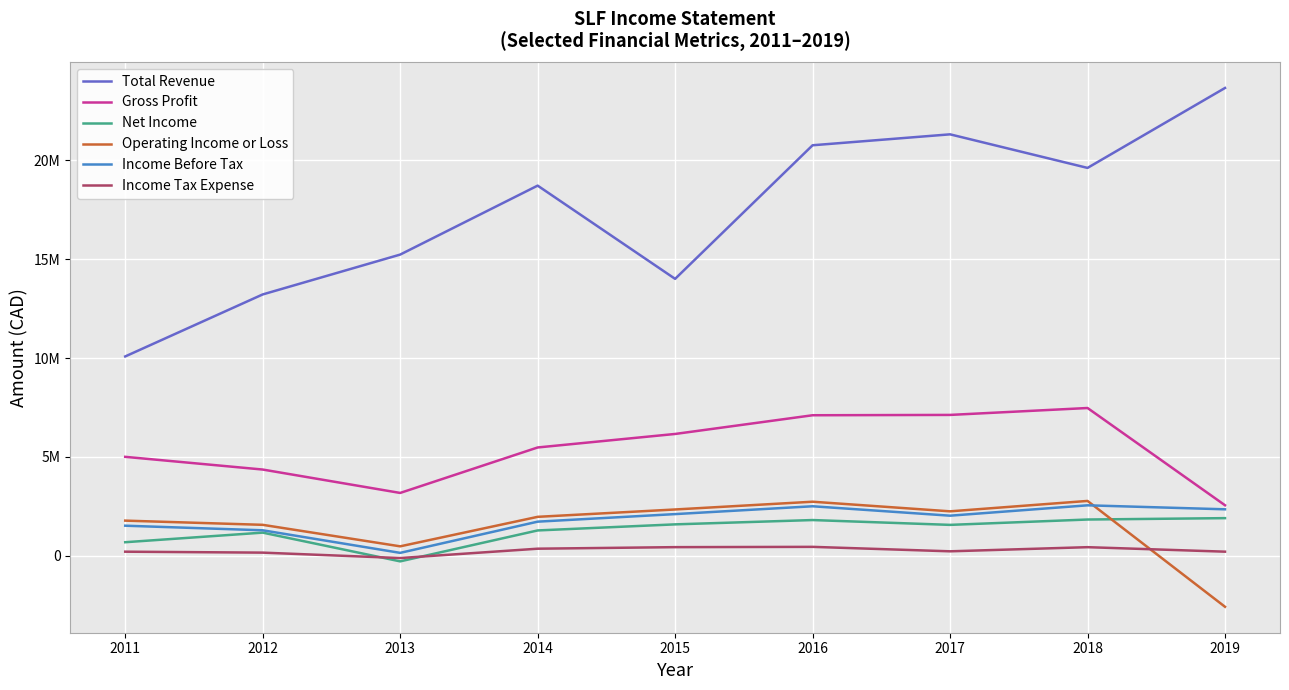

Is it true that Operating Income or Loss equals 474361 at 2015?

False